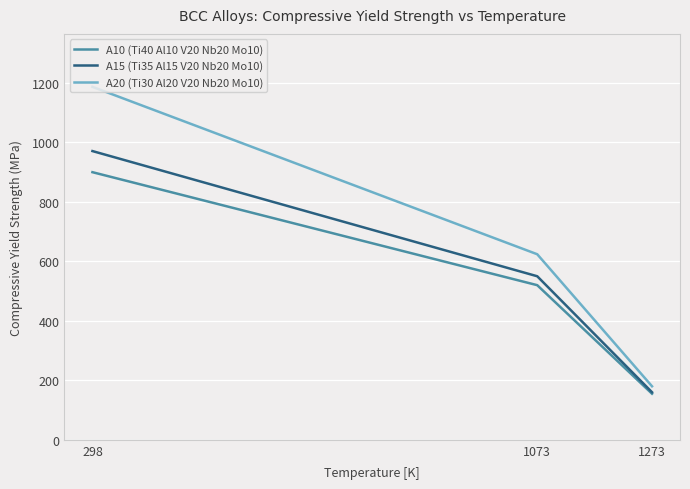

The A10 (Ti40 Al10 V20 Nb20 Mo10) series shows 154 at 1073. True or false?

False